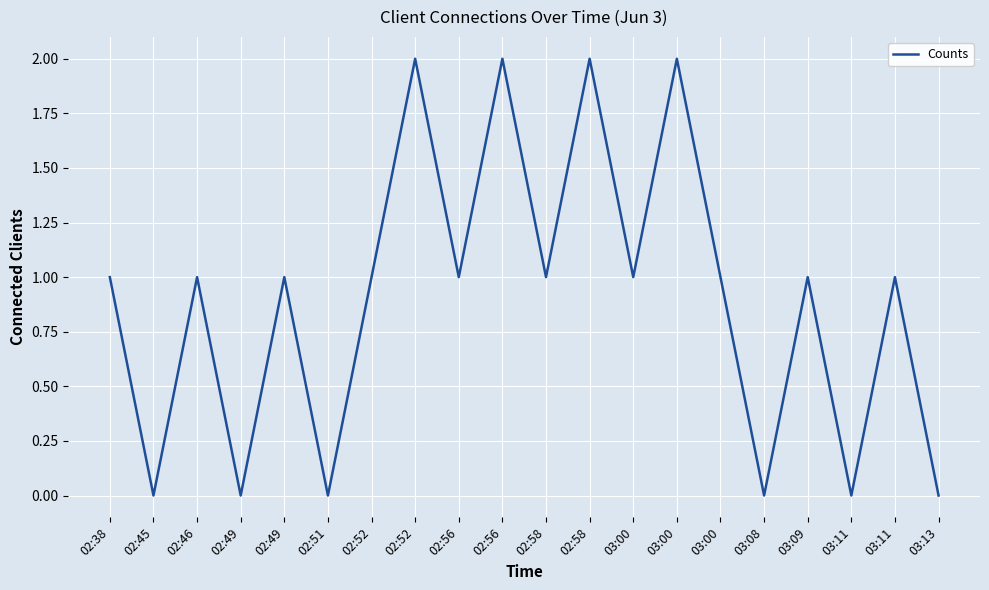

Does the chart display data point markers on the line(s)?

No